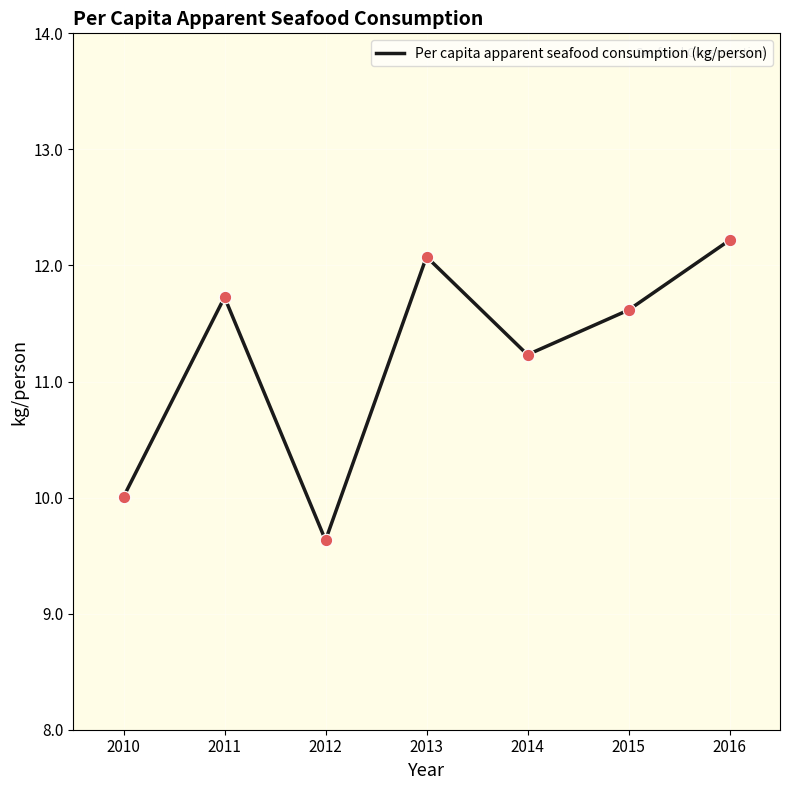

What is the change in value from 2012 to 2014?

+1.6